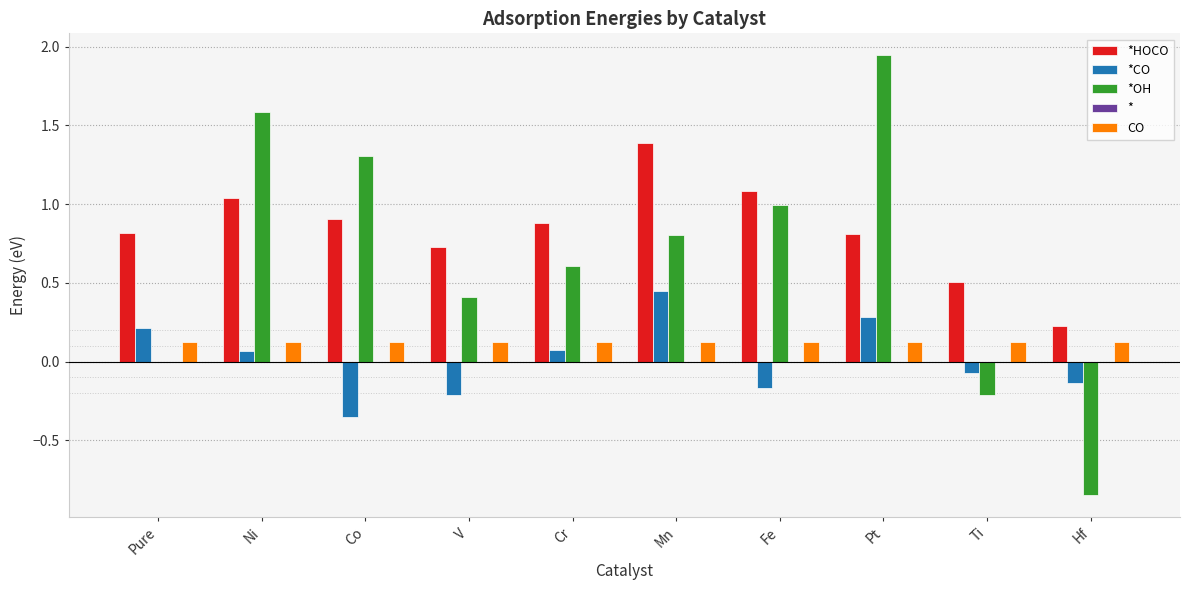

Is the value of *CO at Hf greater than the value of CO at Co?

No